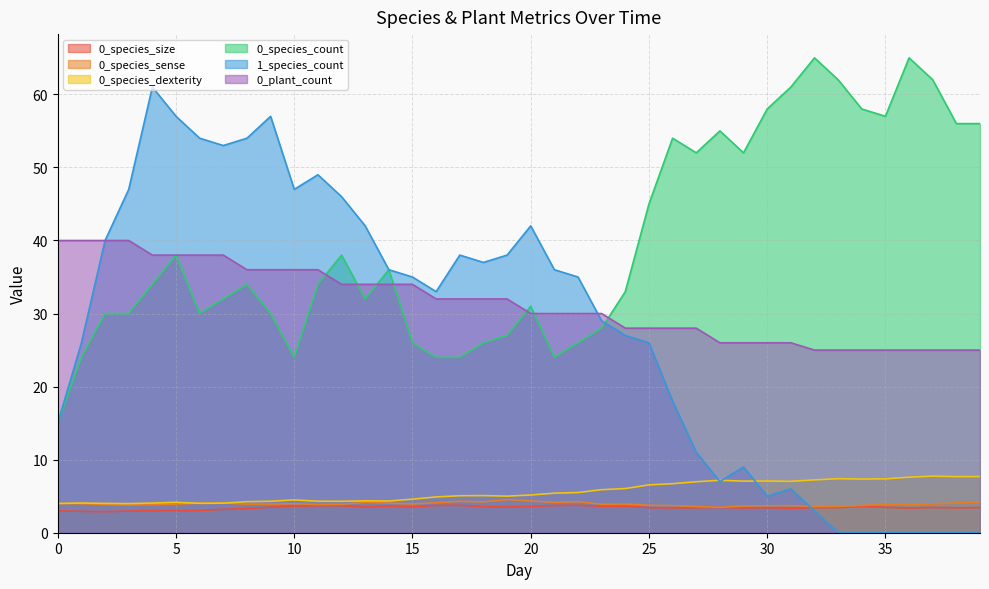

True or false: 0_species_count and 0_species_size intersect in this chart.

False